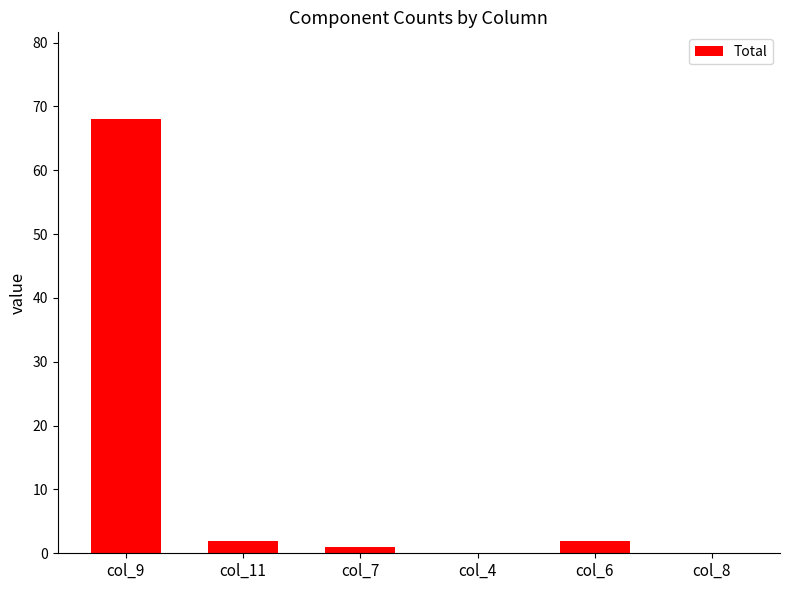

Count the number of categories in the chart.

6